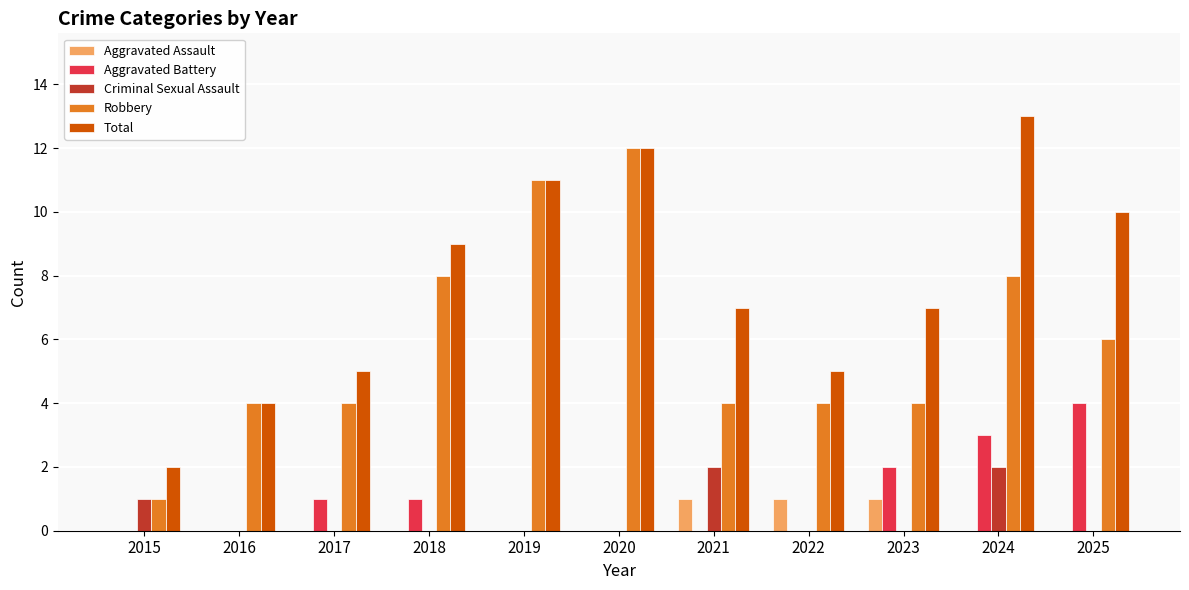

What is the greatest value displayed?

13